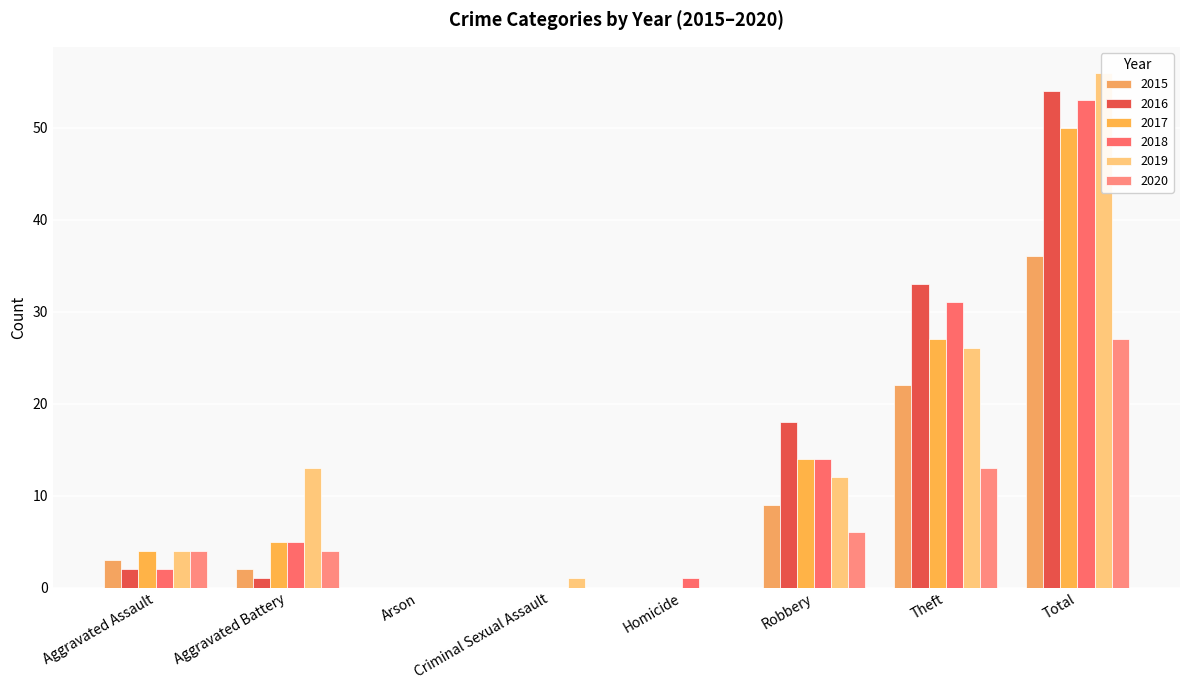

What is the approximate value of 2018 at Theft, to the nearest 5?

30